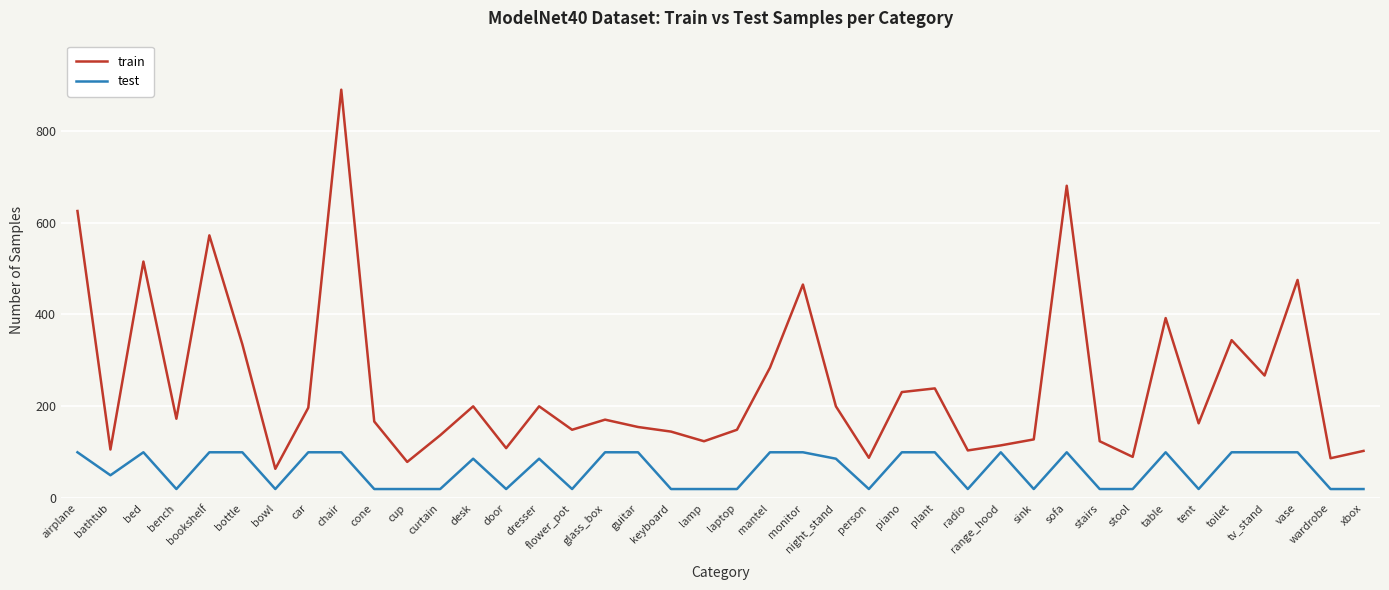

Is it true that test equals 131 at tv_stand?

False